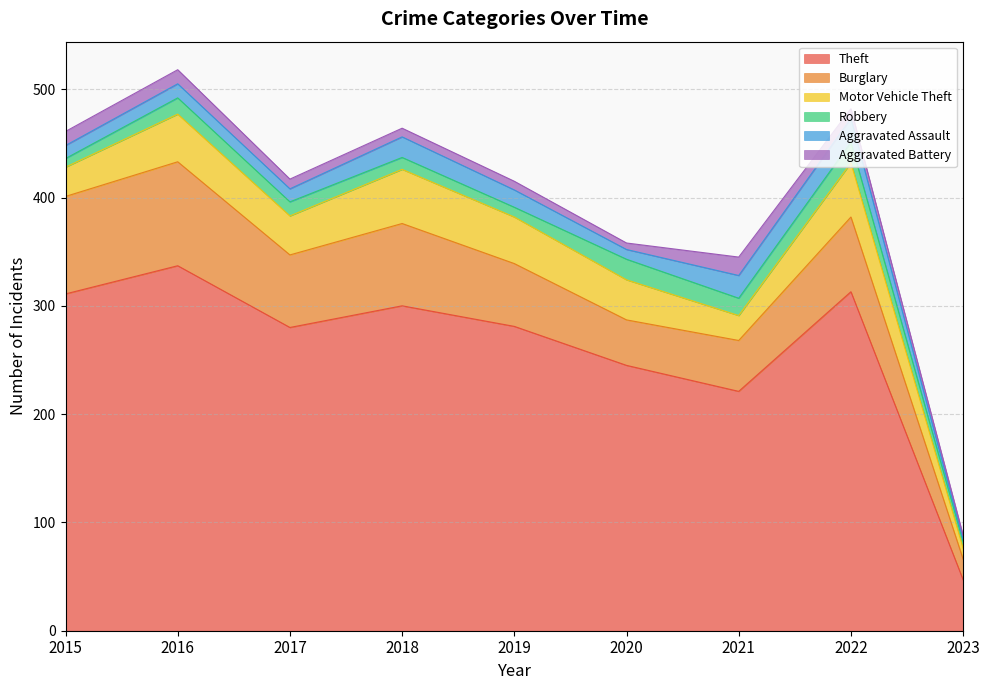

Where does the Theft series first go above 281?

2015